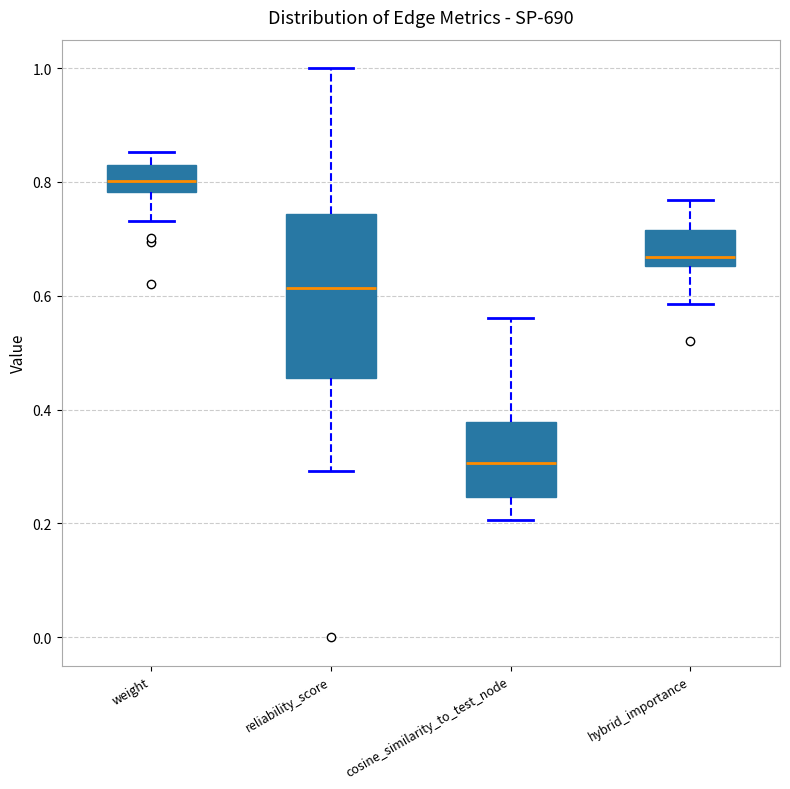

Which box is the tallest, from its lower edge to its upper edge?

reliability_score